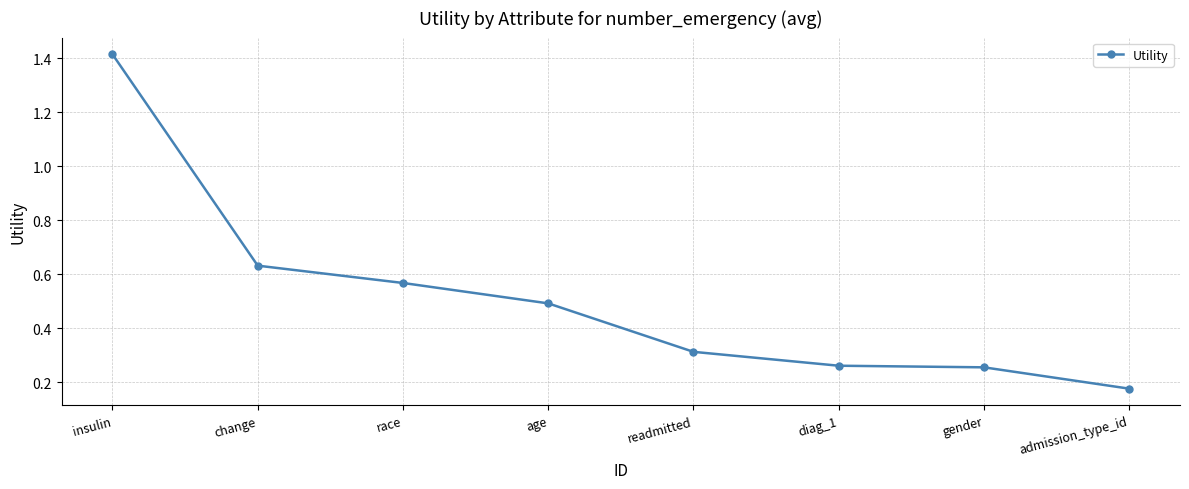

Count the number of categories in the chart.

8